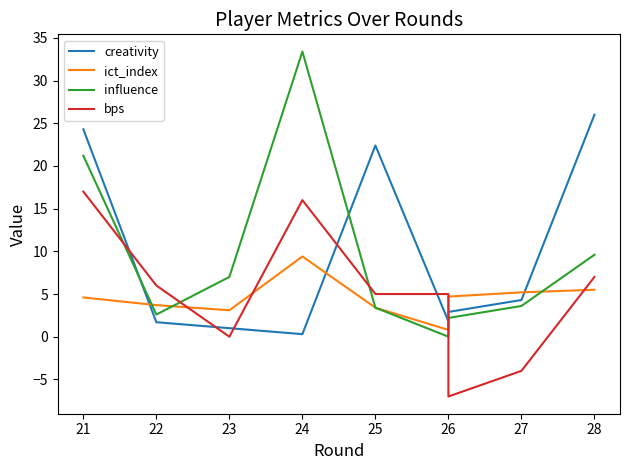

What is the highest value of the ict_index series?

9.4